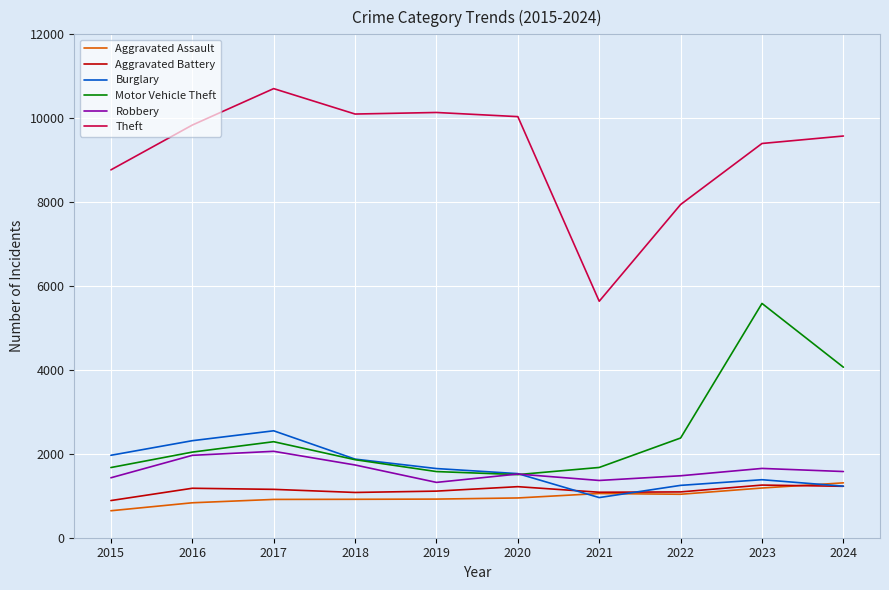

What is the greatest value displayed?

10706